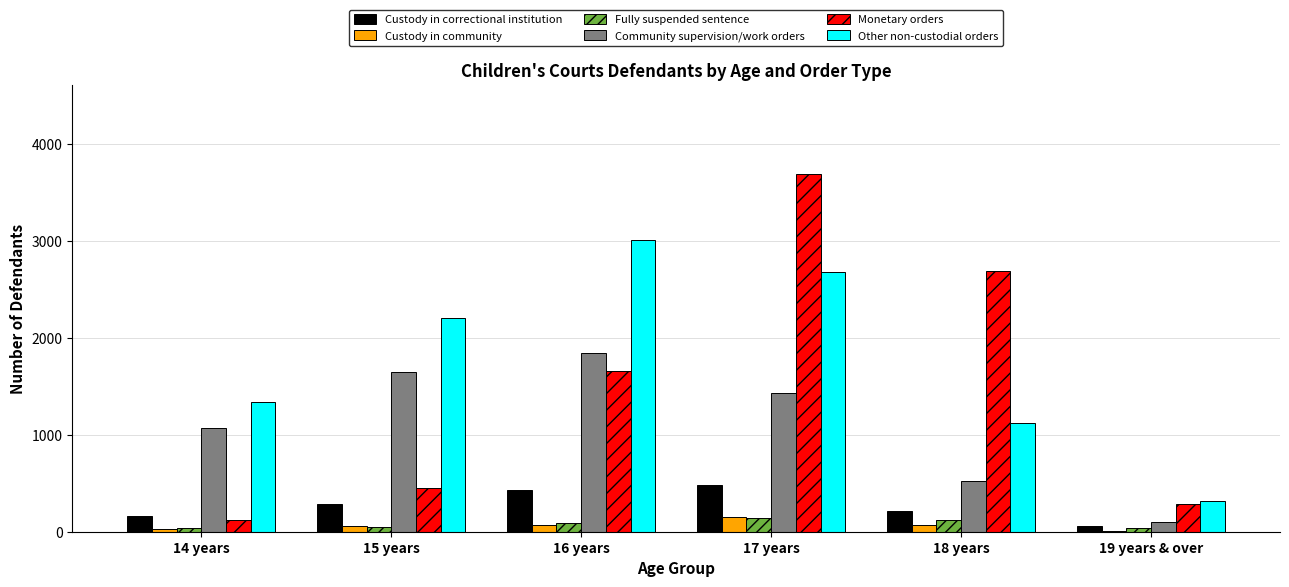

Read the Monetary orders value at 17 years.

3690